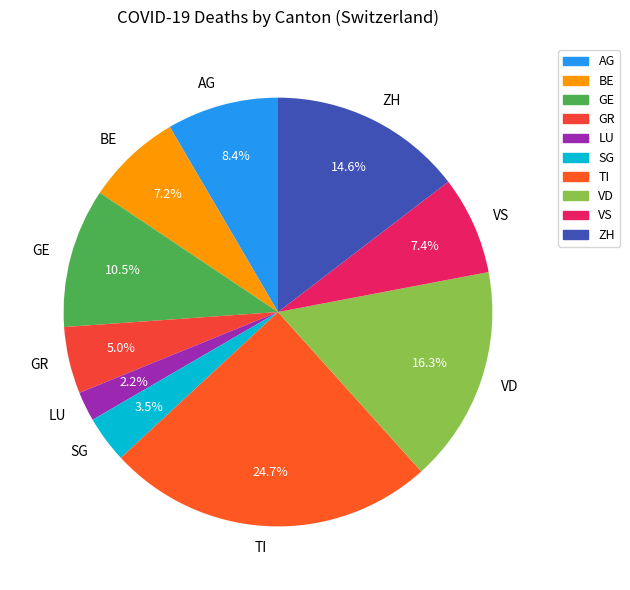

The LU slice represents 8% of the pie. True or false?

False